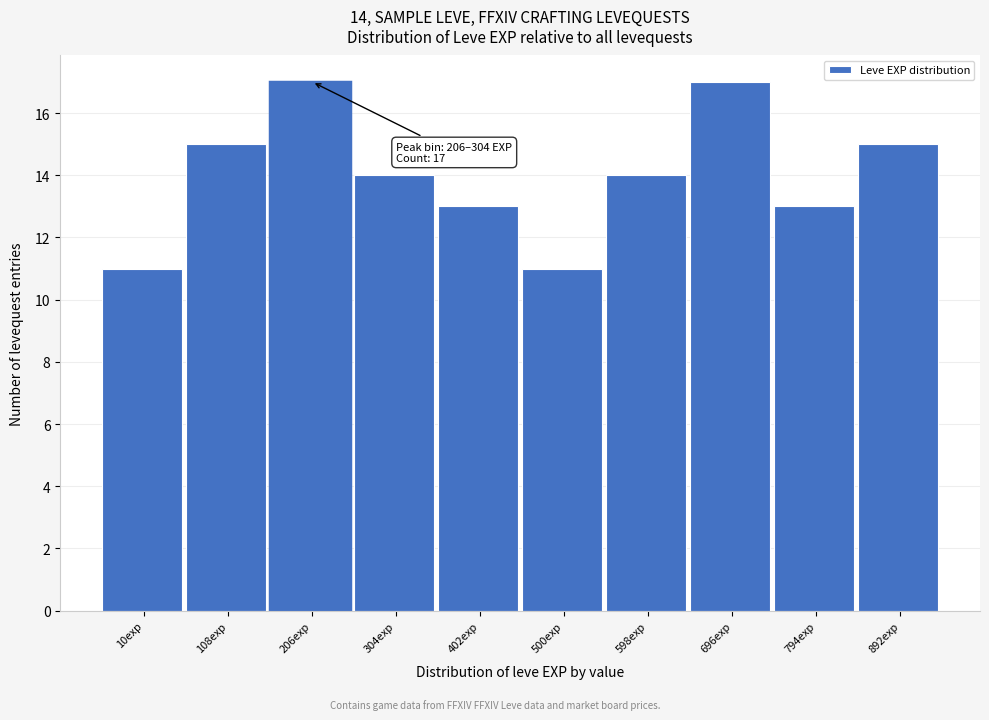

Reading right to left, list all the values displayed in this chart.

892exp=15	794exp=13	696exp=17	598exp=14	500exp=11	402exp=13	304exp=14	206exp=17	108exp=15	10exp=11